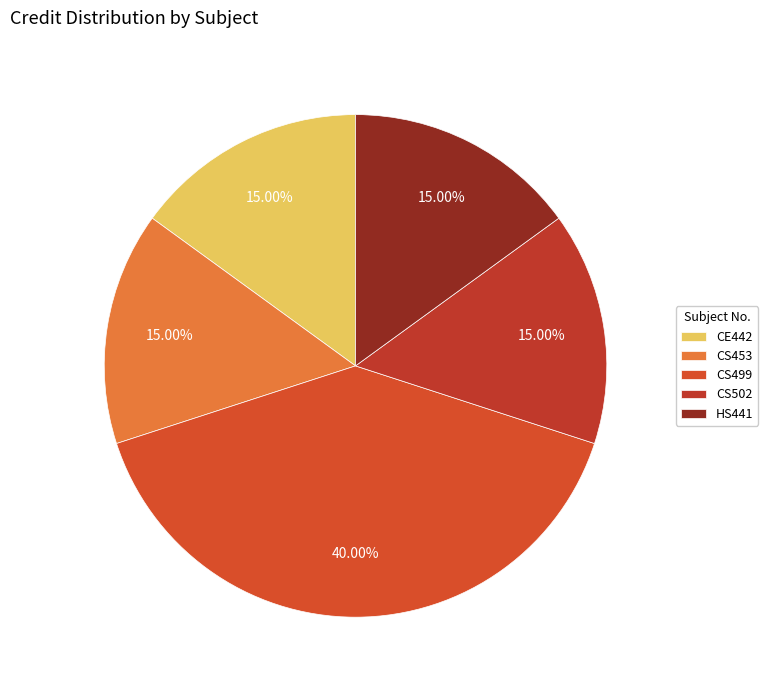

The CS502 slice represents 15% of the pie. True or false?

True